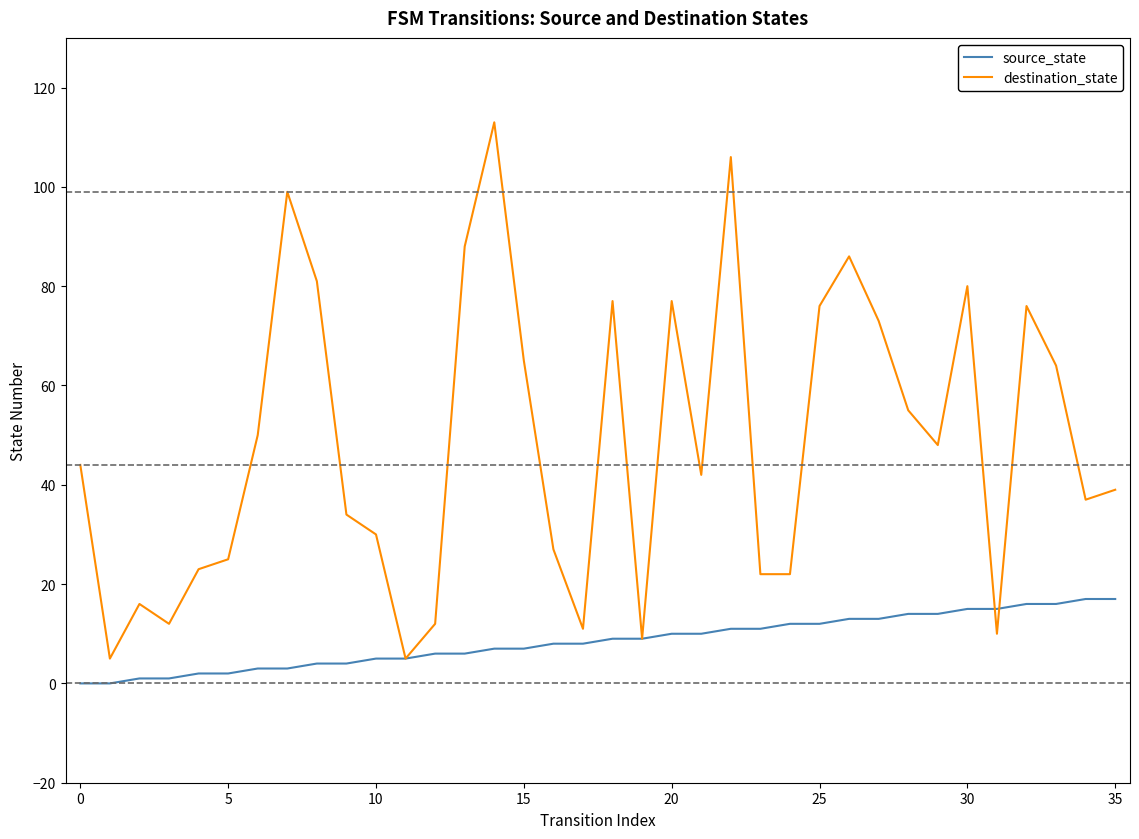

Which series has the largest total across all categories?

destination_state